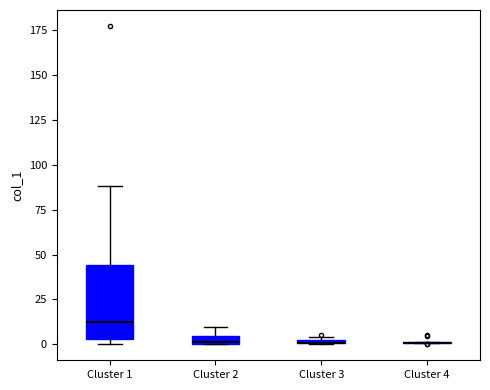

Which box is the tallest, from its lower edge to its upper edge?

Cluster 1